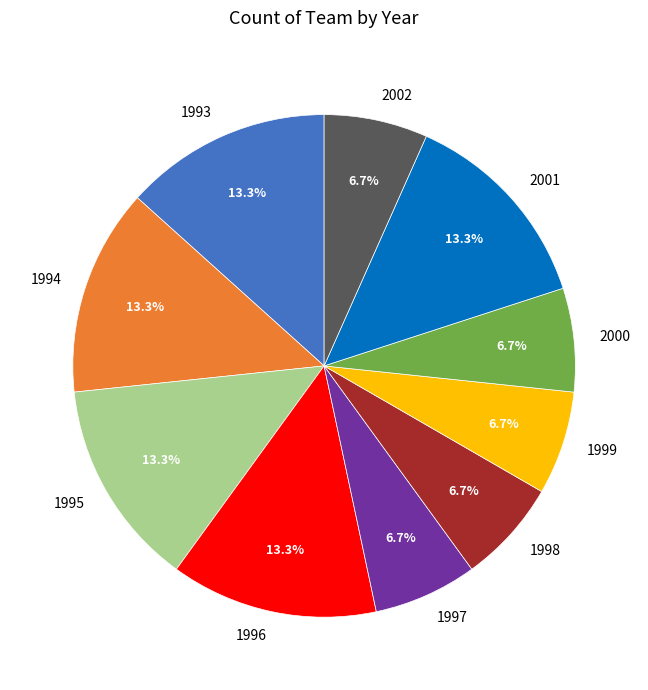

Does any single category account for the majority?

No